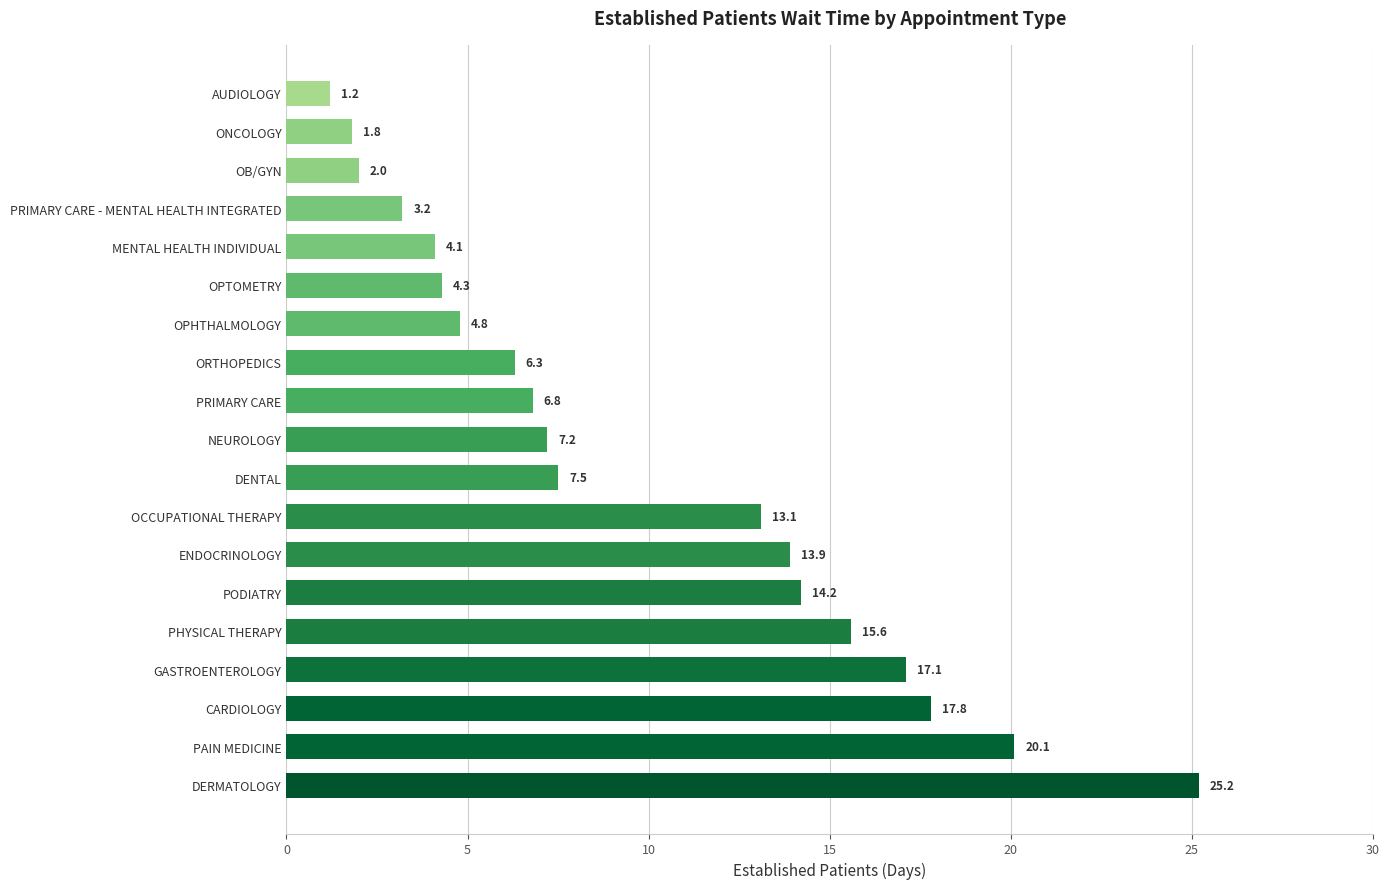

What is the change in value from PRIMARY CARE - MENTAL HEALTH INTEGRATED to OB/GYN?

-1.2